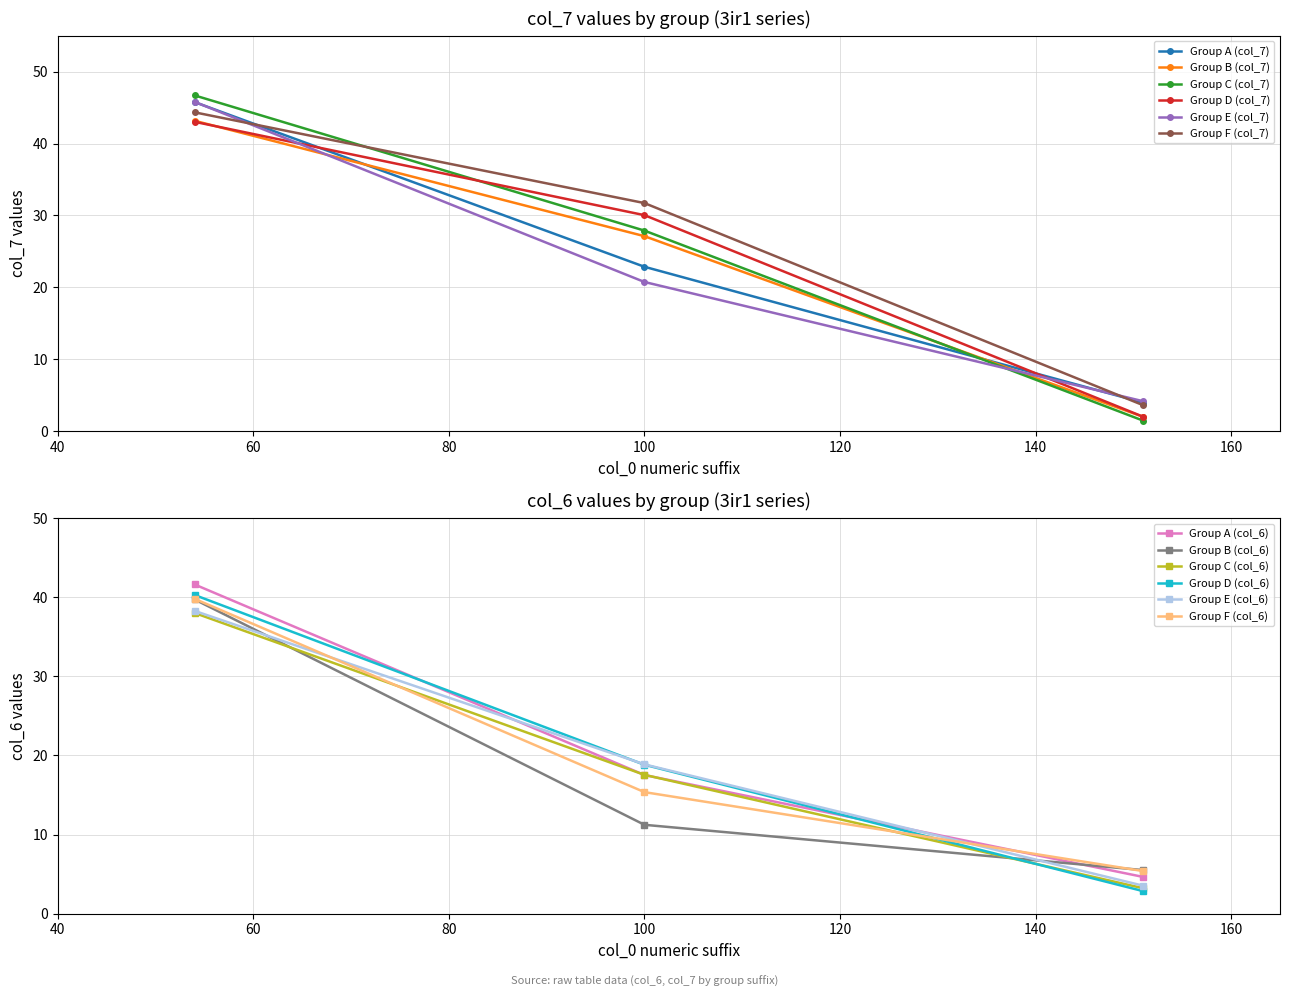

List the labels in order of col_7 value, largest first.

3ir1C54, 3ir1E54, 3ir1A54, 3ir1F54, 3ir1B54, 3ir1D54, 3ir1F100, 3ir1D100, 3ir1C100, 3ir1B100, 3ir1A100, 3ir1E100, 3ir1E151, 3ir1A151, 3ir1F151, 3ir1D151, 3ir1B151, 3ir1C151